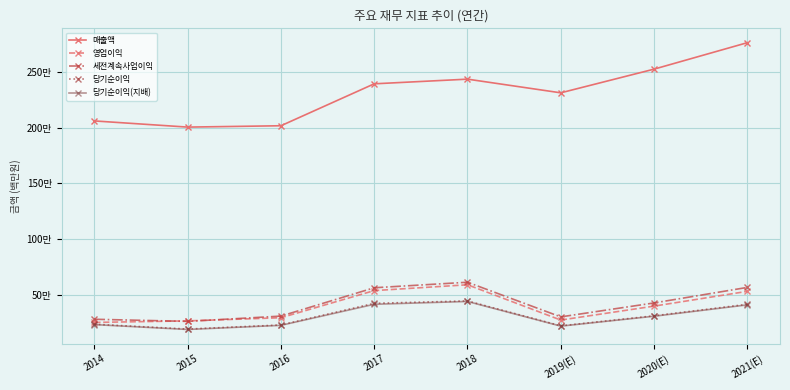

What is the difference between the 당기순이익 values at 2017 and 2014?

187923